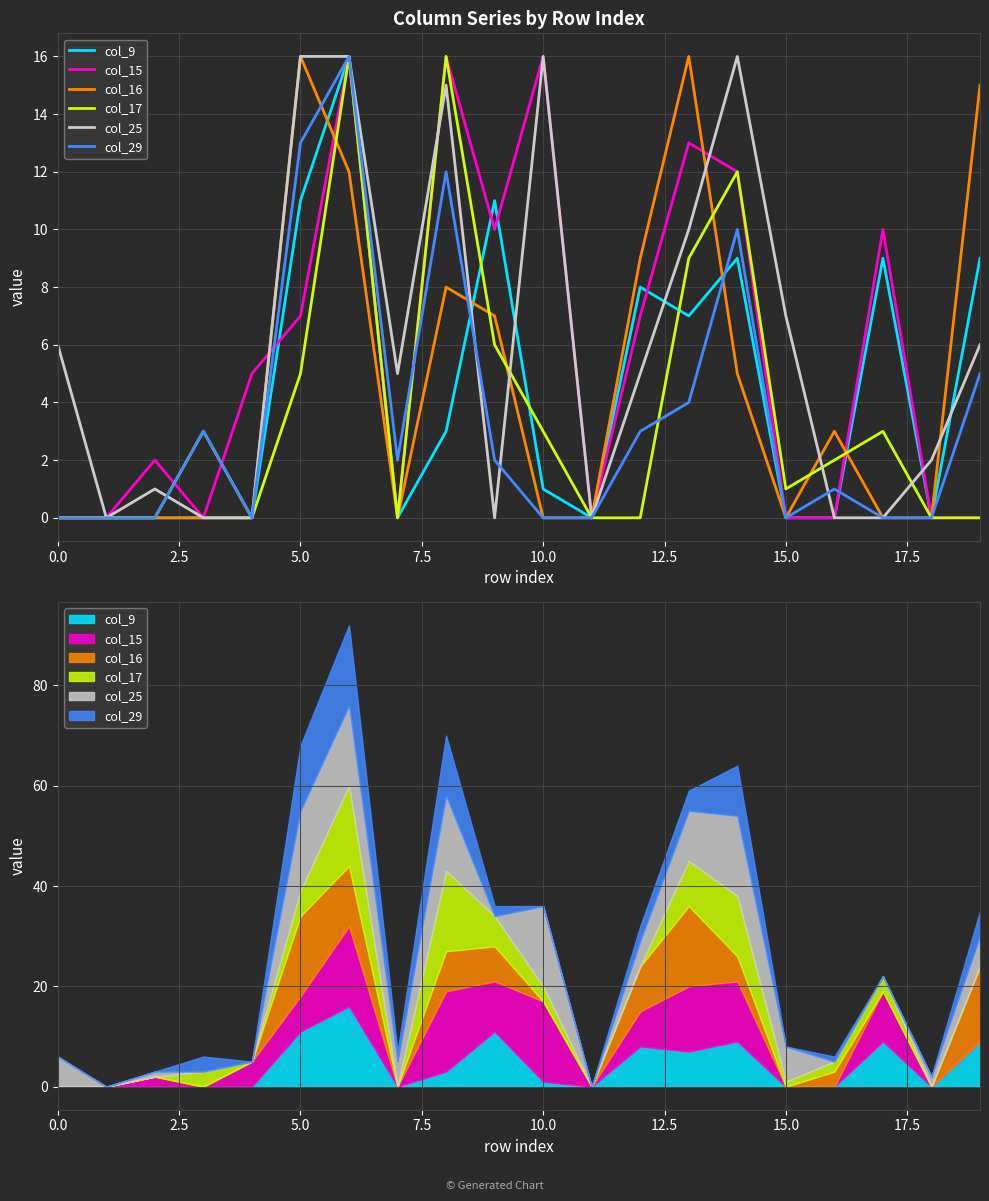

Which series has the widest spread of values?

col_9